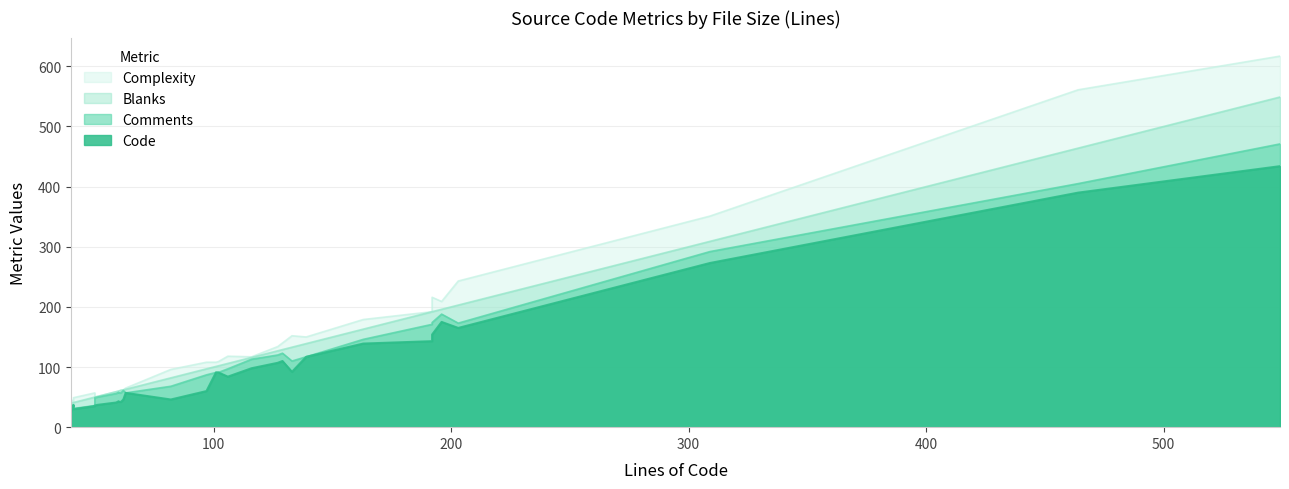

True or false: Code and Blanks cross at least once.

False